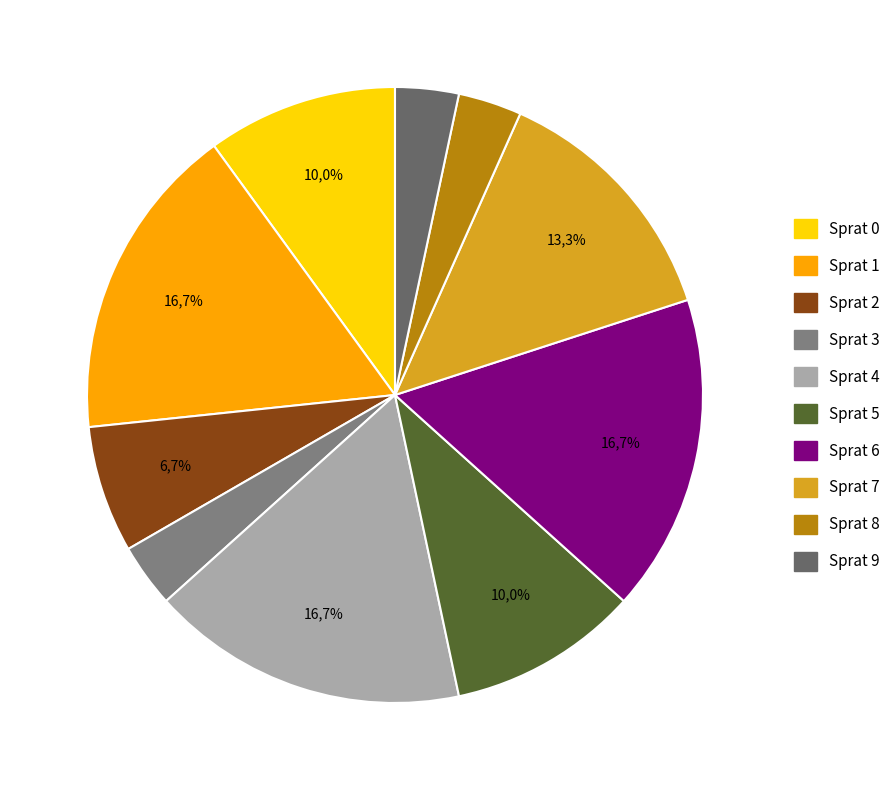

What percentage is the Sprat 5 slice, to the nearest percent?

10%